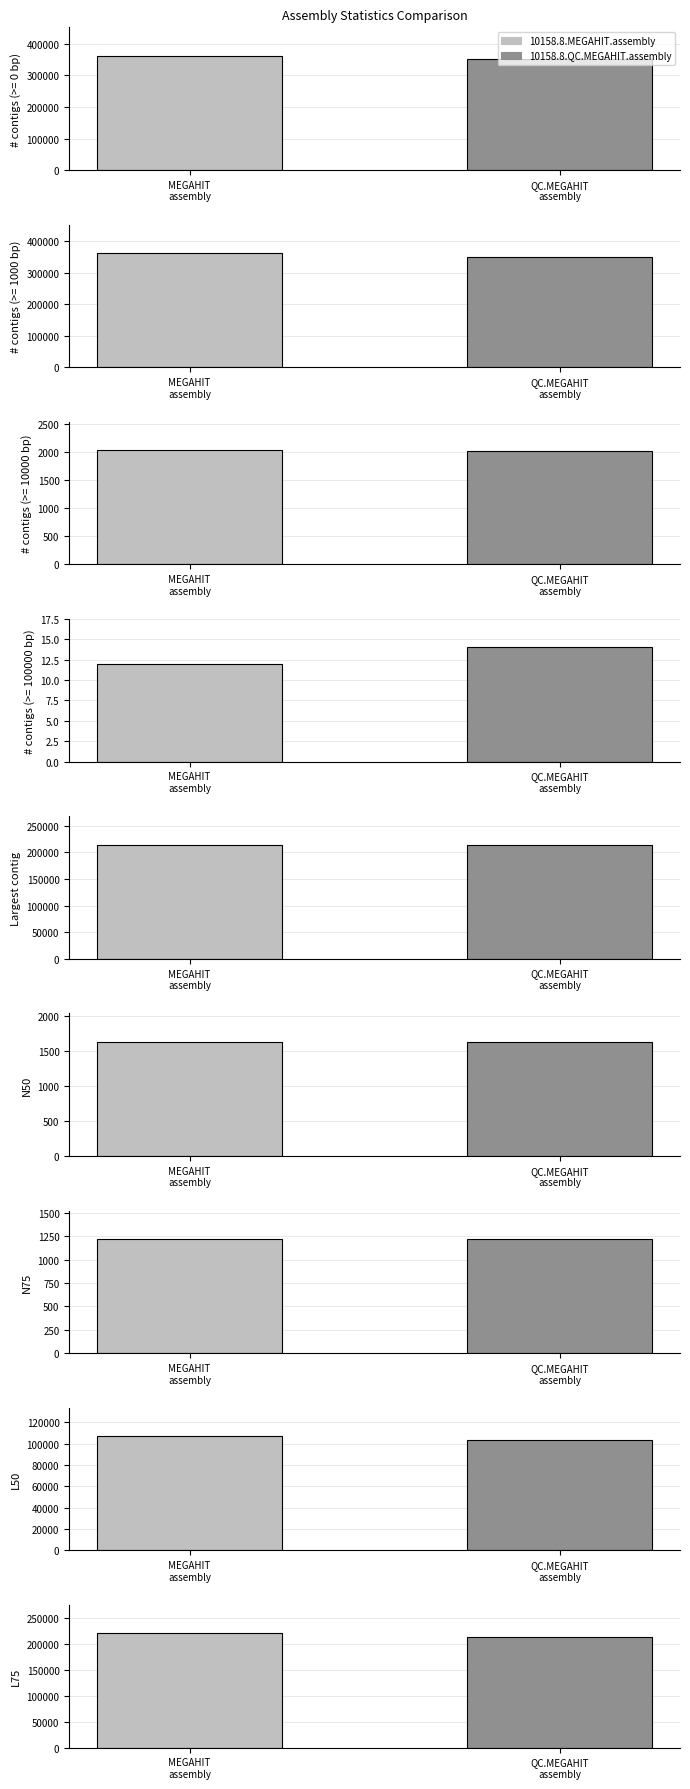

List the series in order of their overall mean, lowest first.

10158.8.QC.MEGAHIT.assembly, 10158.8.MEGAHIT.assembly